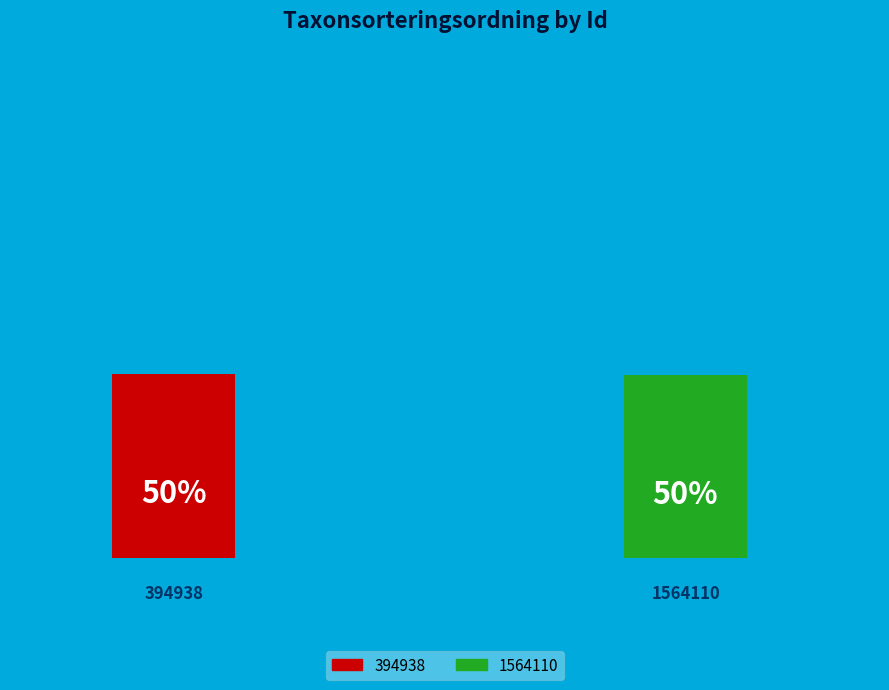

The 394938 slice represents 50% of the pie. True or false?

True